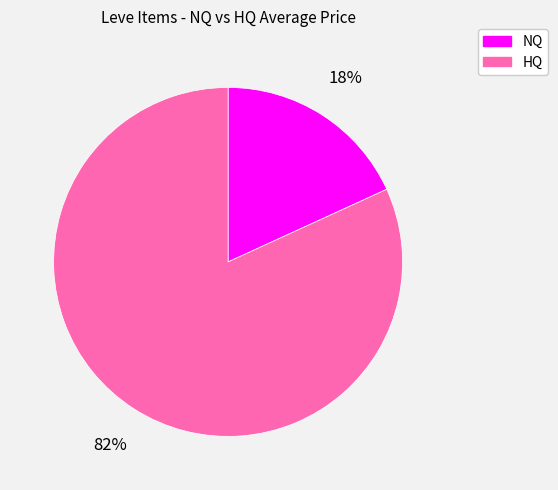

The NQ slice represents 18% of the pie. True or false?

True